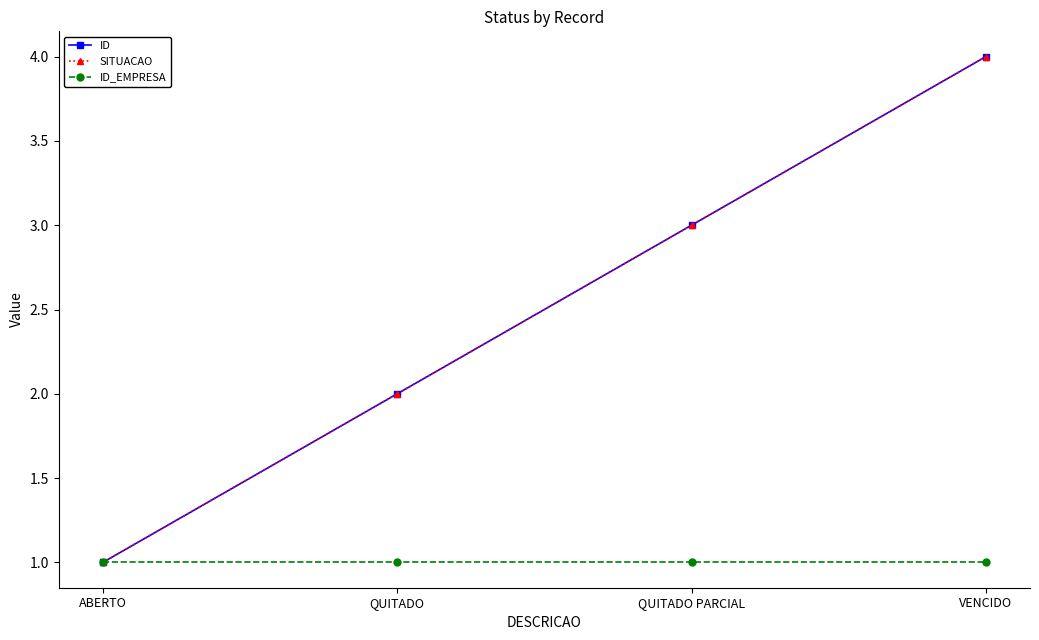

Is this an area chart (filled region under the line)?

No